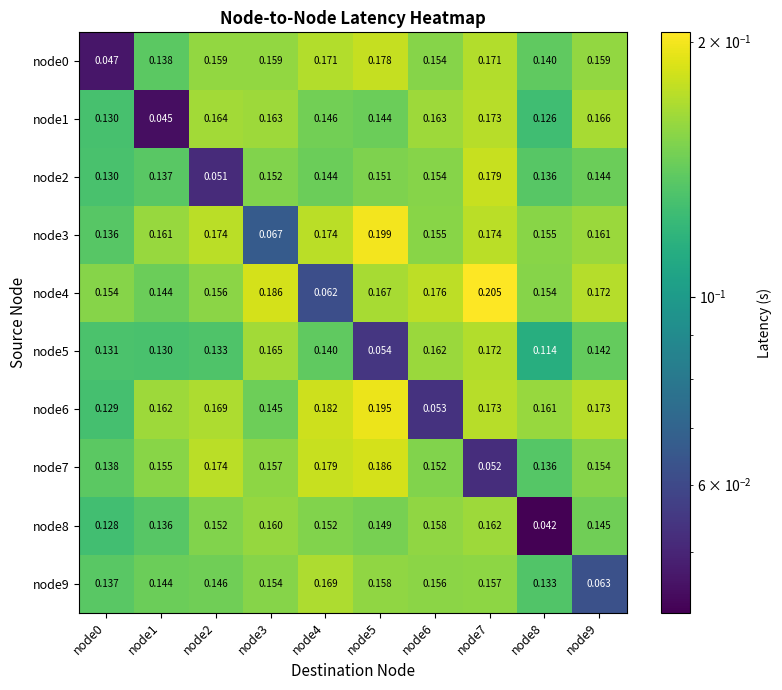

Is the value of node0 at node7 greater than the value of node8 at node7?

Yes